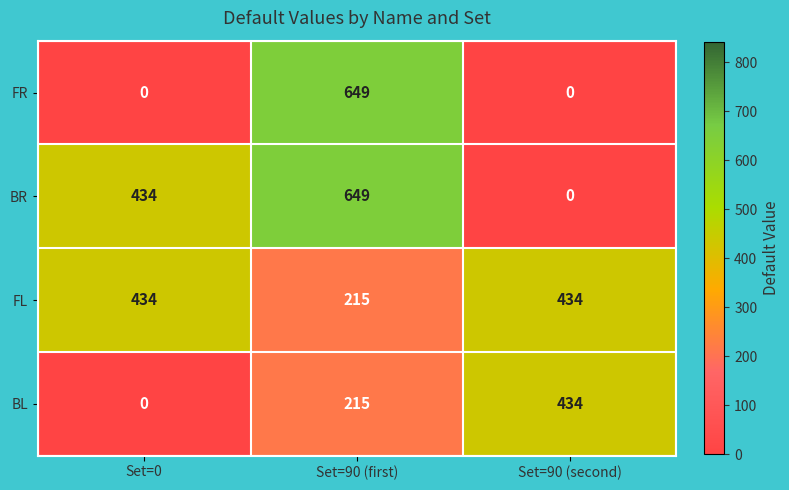

At how many categories does at least one series exceed 64?

3